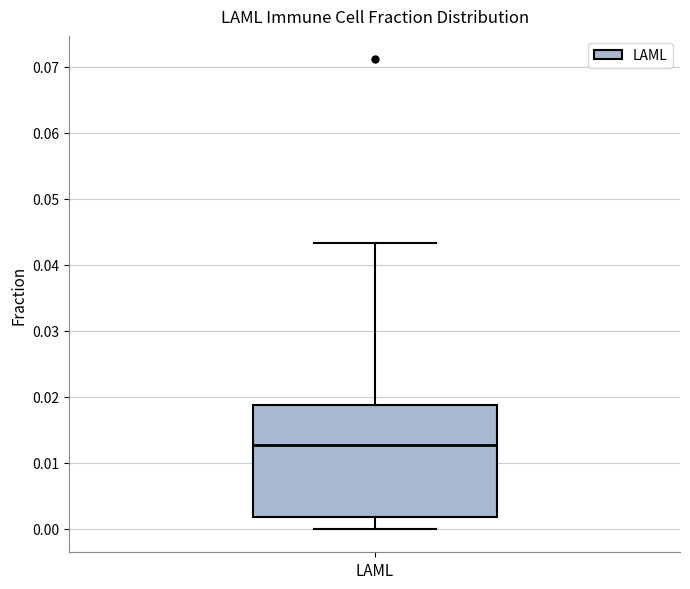

Read this box plot against the y-axis: the position of the median line, the range covered by the box, and the ends of both whiskers. The values are not printed on the chart, so give them approximately, as read against the axis.

median 0.013, box 0.002 to 0.019, whiskers 0.000 to 0.043